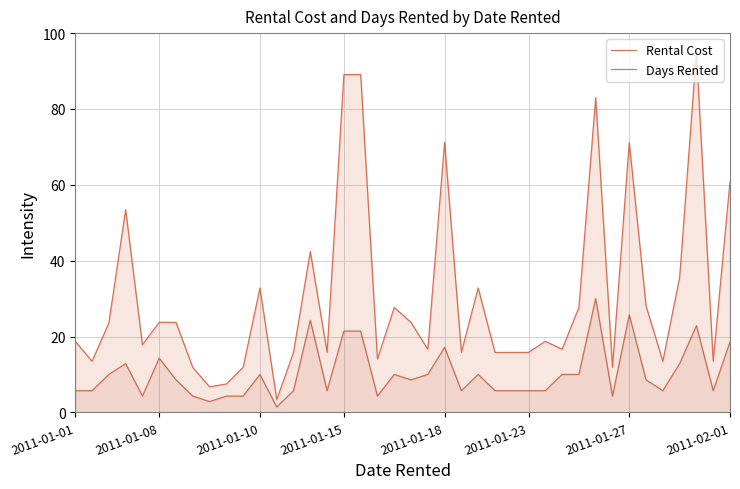

List the series in order of their overall mean, highest first.

Rental Cost, Days Rented